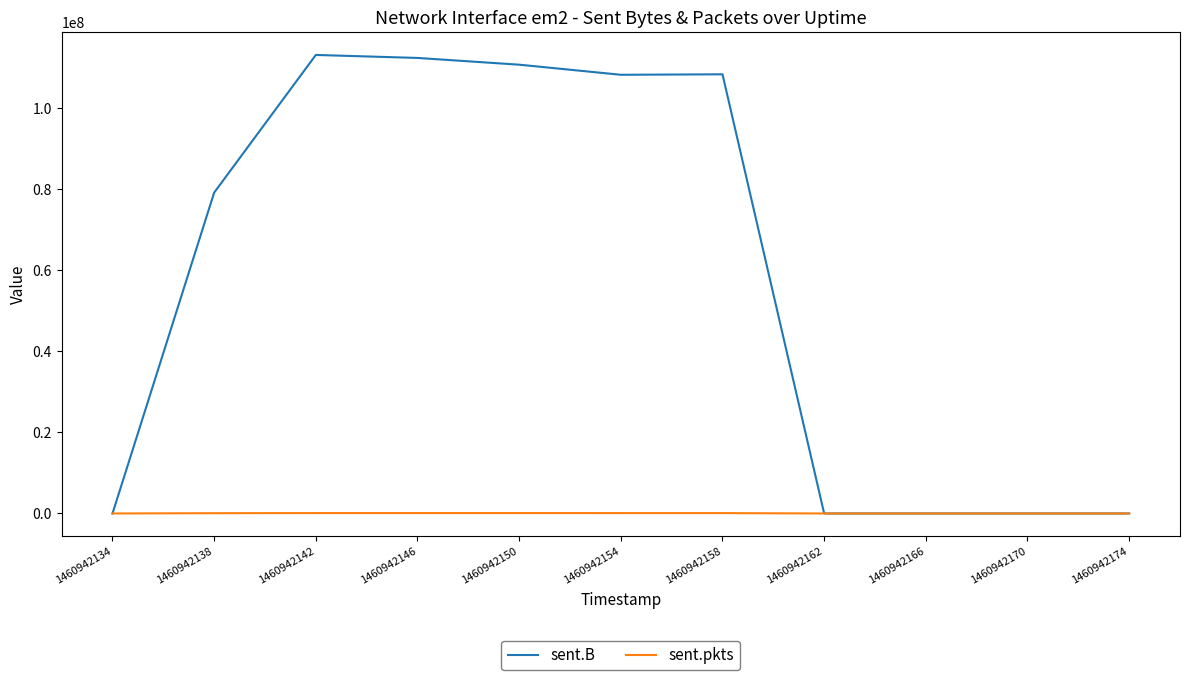

Is the value of sent.pkts at 1460942166 greater than the value of sent.B at 1460942154?

No